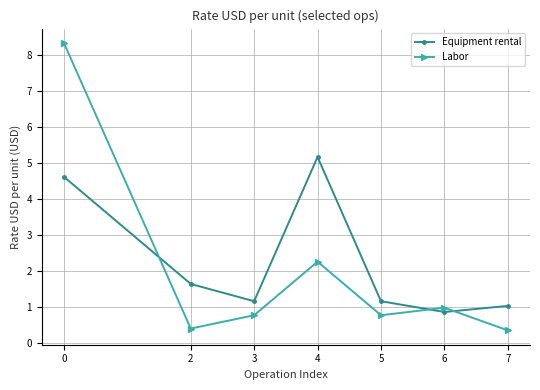

How many interior local valleys does the Labor series have?

2